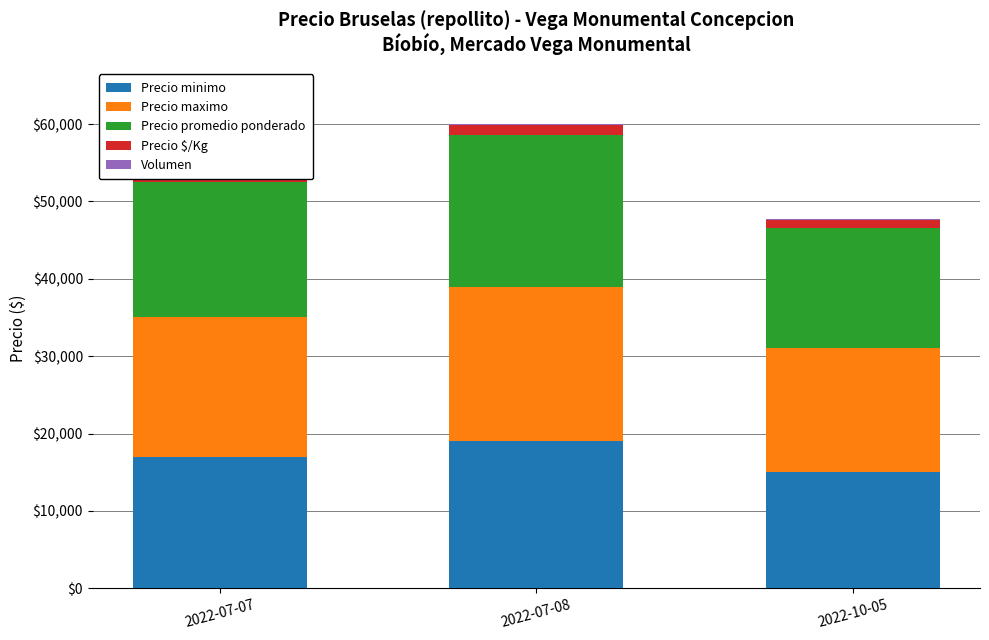

Does the chart contain stacked bars?

Yes